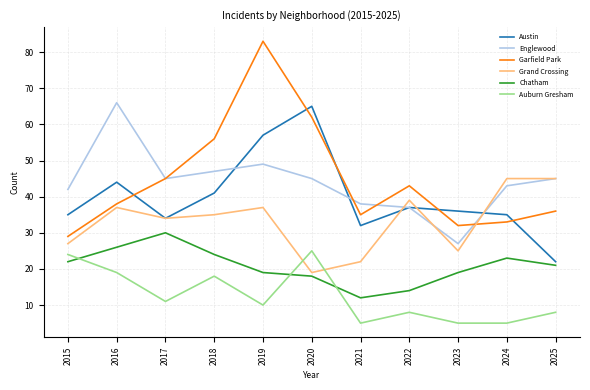

At 2021, list the series in order from smallest to largest.

Auburn Gresham, Chatham, Grand Crossing, Austin, Garfield Park, Englewood